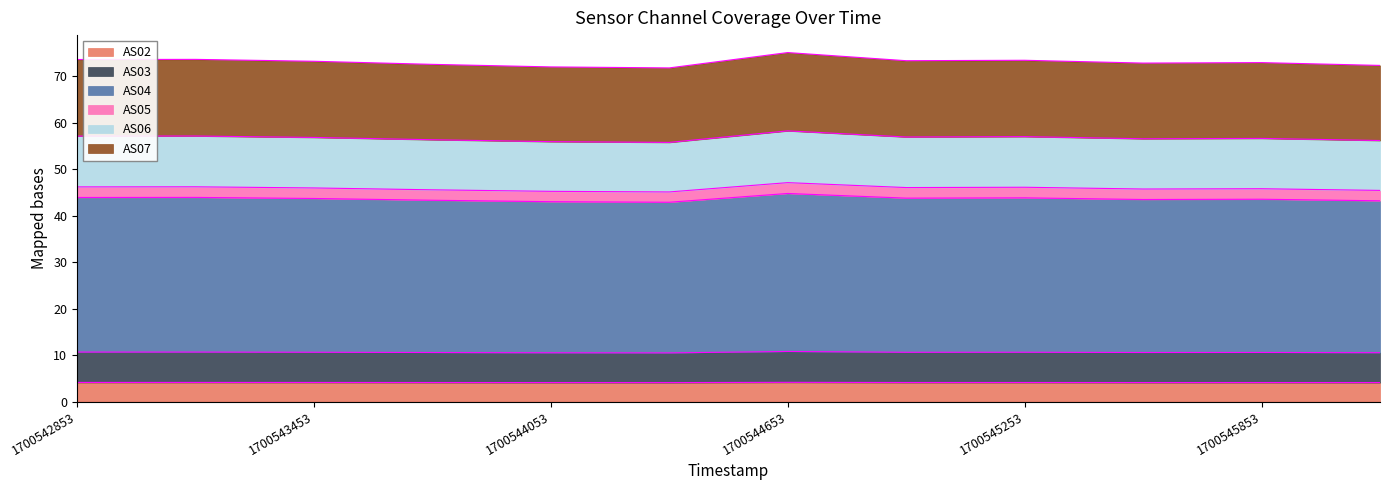

What is the lowest value of the AS02 series?

4.1